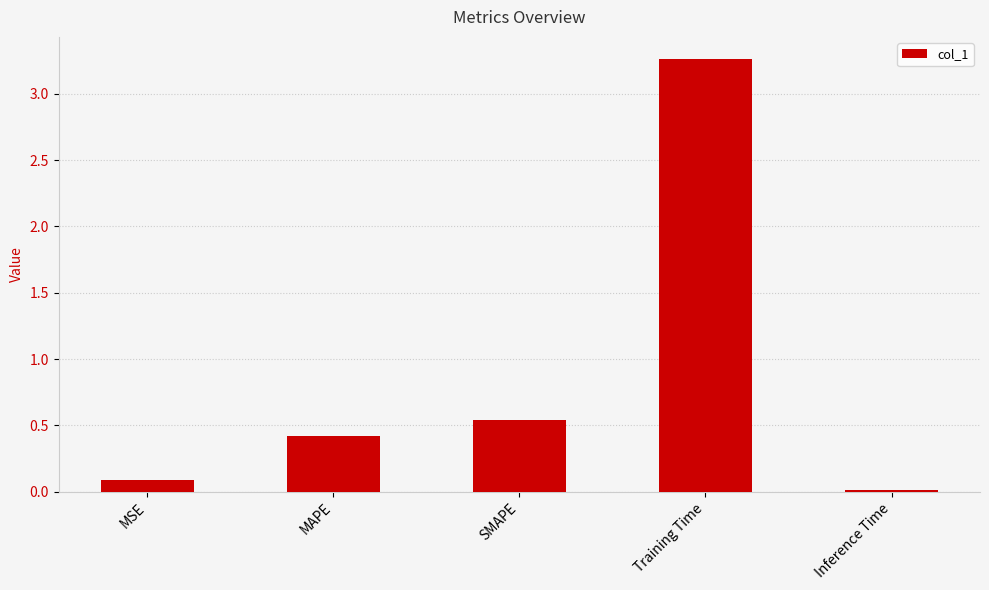

The chart shows a value of 0.4 at MAPE. True or false?

True